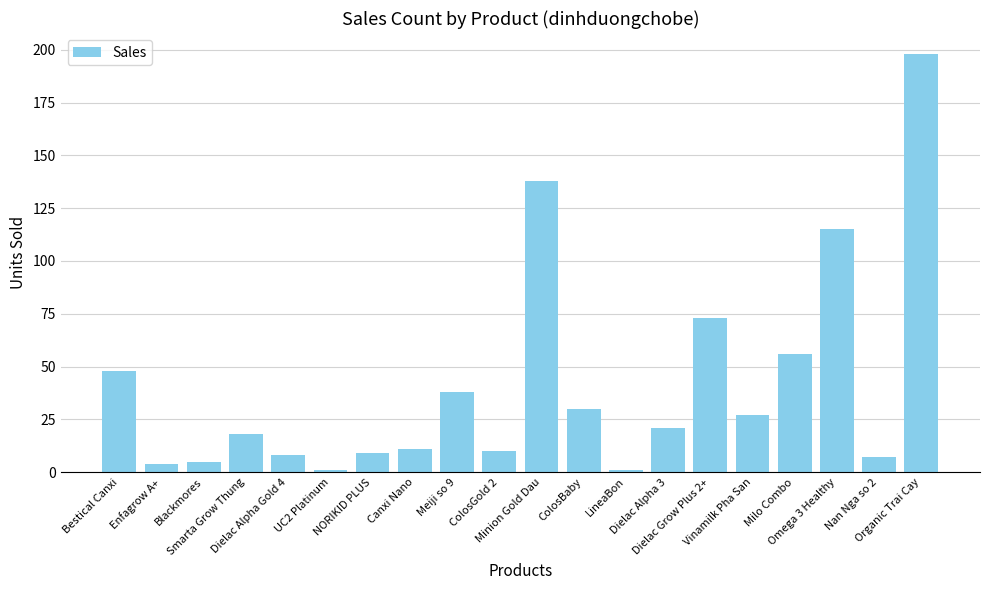

What is the sum of all values?

818